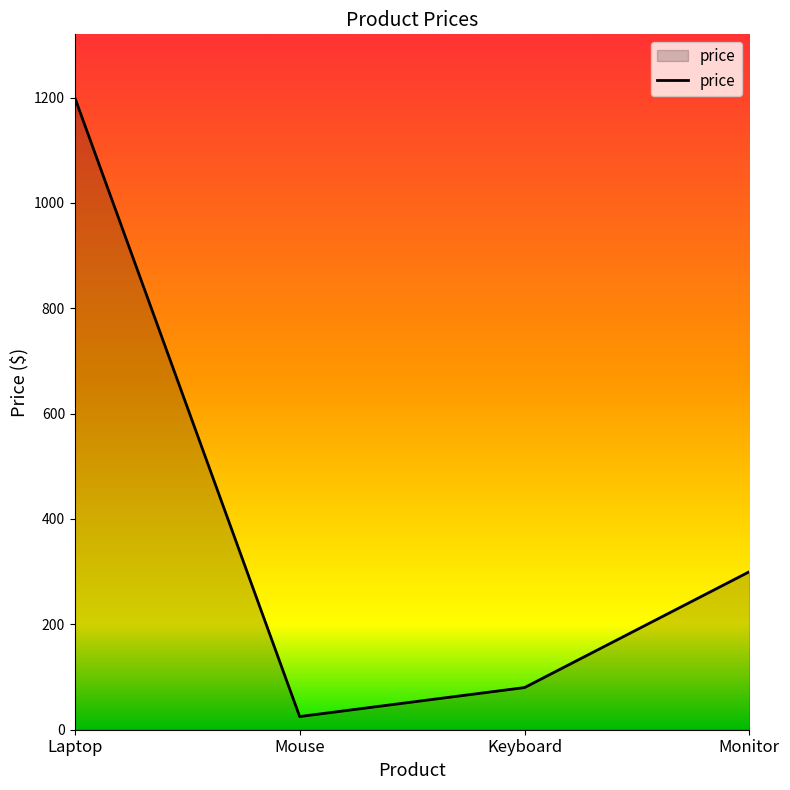

Reading left to right, extract all data points from this chart.

Laptop=1200	Mouse=25	Keyboard=80	Monitor=300